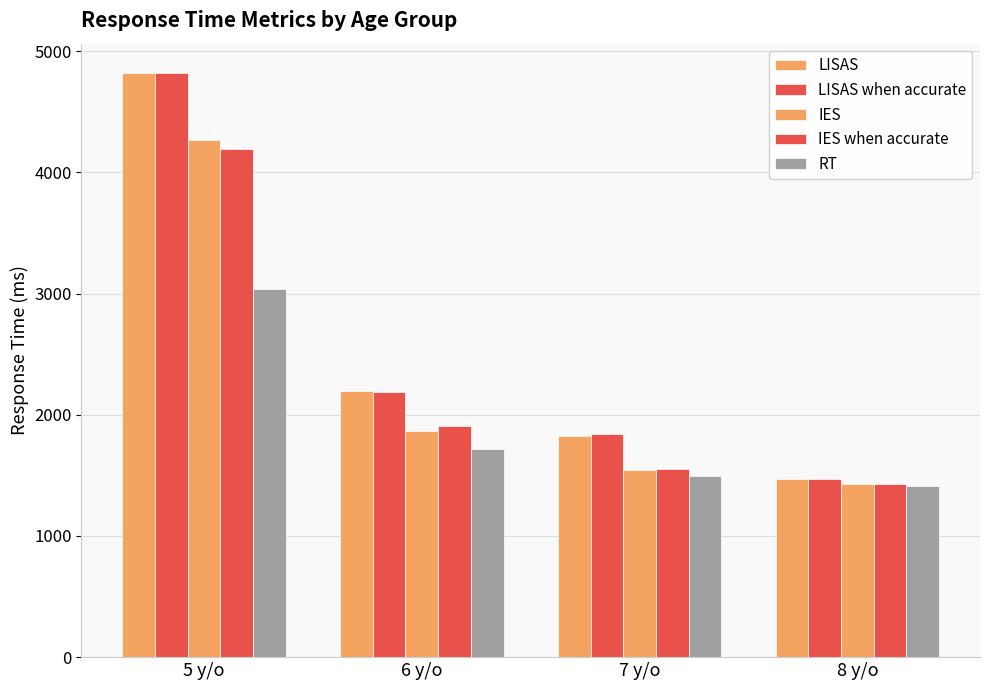

What is the value of the IES when accurate bar at the 3rd from the left?

1555.4